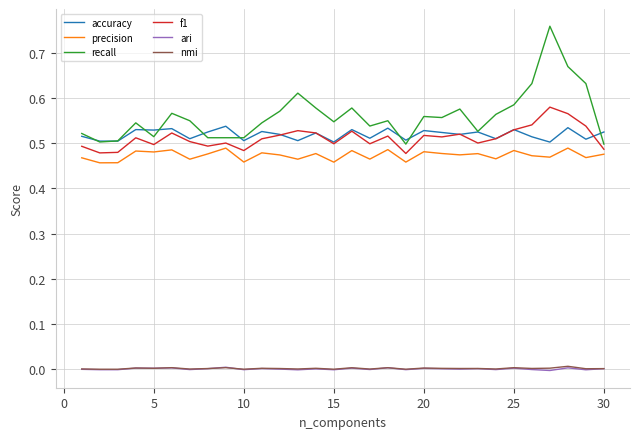

Which series has the widest spread of values?

recall